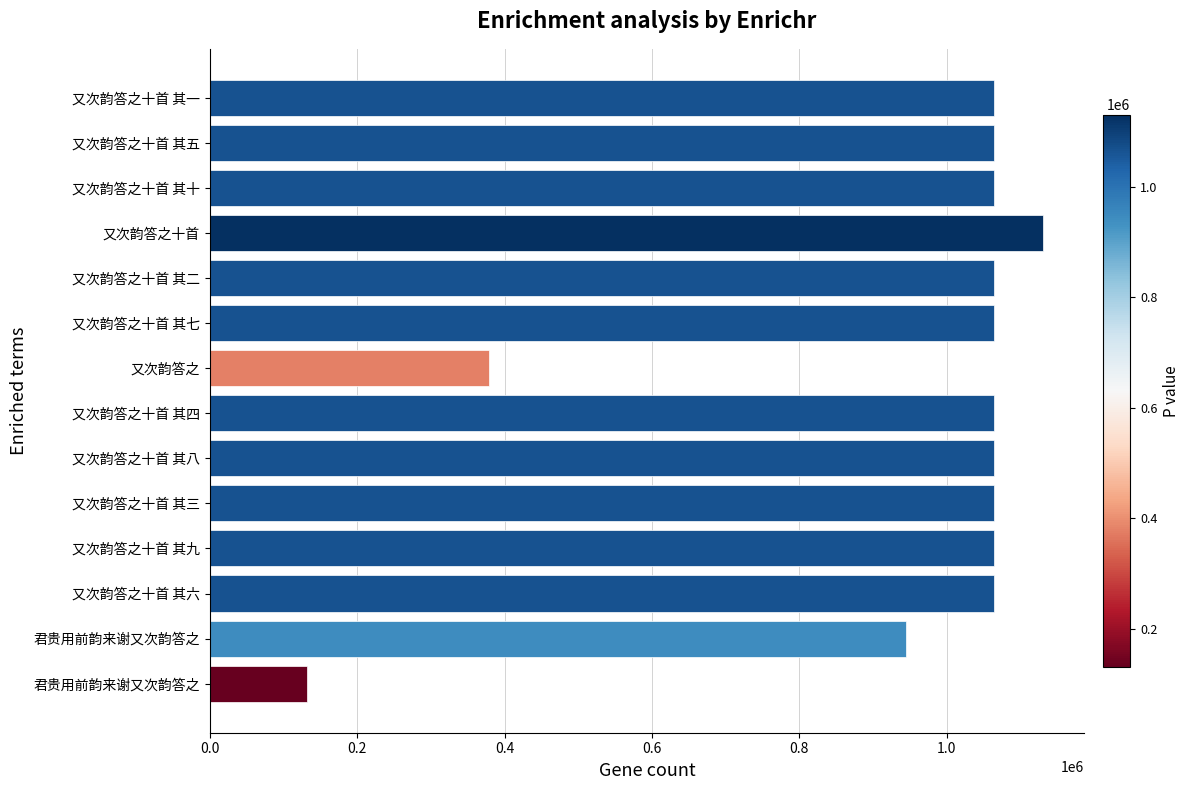

How many bars are there in total?

14